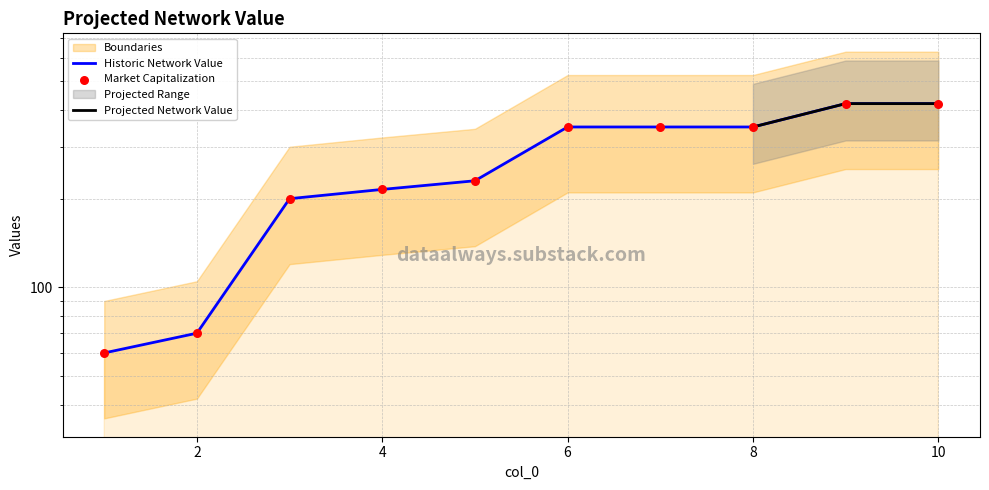

Which has a higher value, 9 or 2?

9